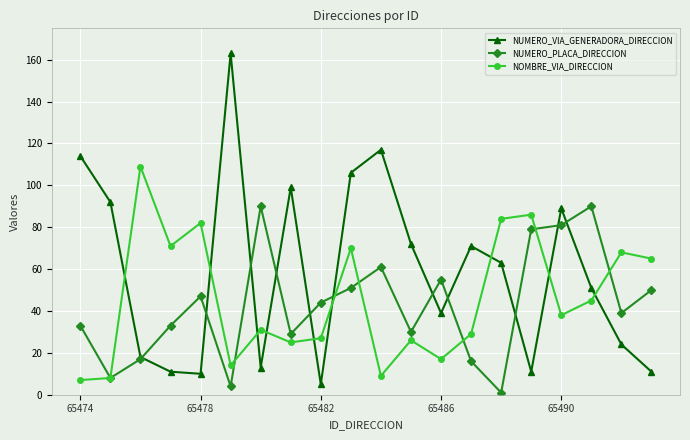

What is the greatest value displayed?

163